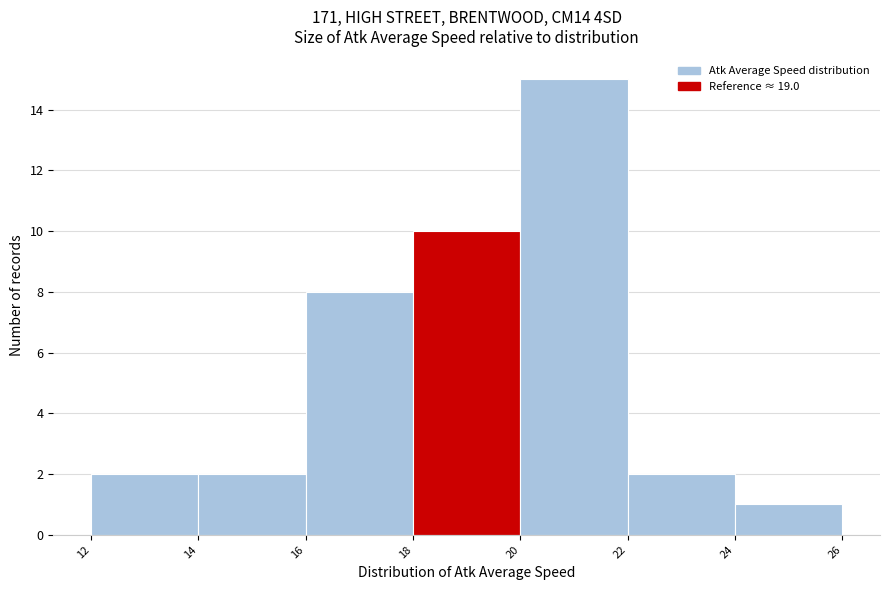

Reading left to right, list every bar in this chart as the range it spans on the x-axis followed by its height. The values are not printed on the chart, so give them approximately, as read against the axis.

12 to 14: 2
14 to 16: 2
16 to 18: 8
18 to 20: 10
20 to 22: 15
22 to 24: 2
24 to 26: 1